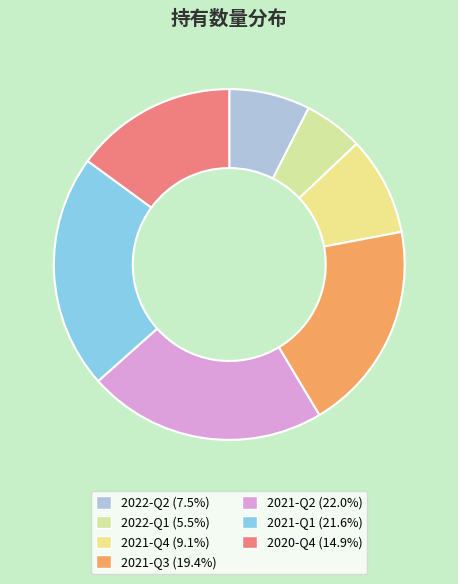

To the nearest percent, what is the difference between the 2021-Q1 and 2020-Q4 slice percentages?

7%